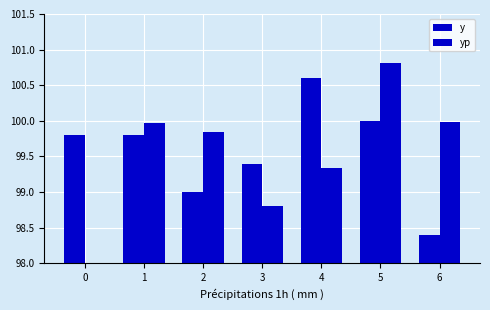

What is the difference between the maximum and second lowest values in the yp series?

2.0